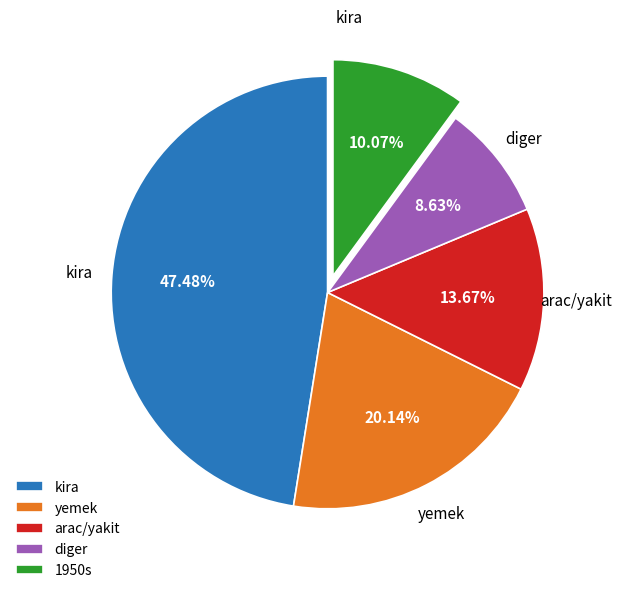

Which has a higher value, arac/yakit or 1950s?

arac/yakit